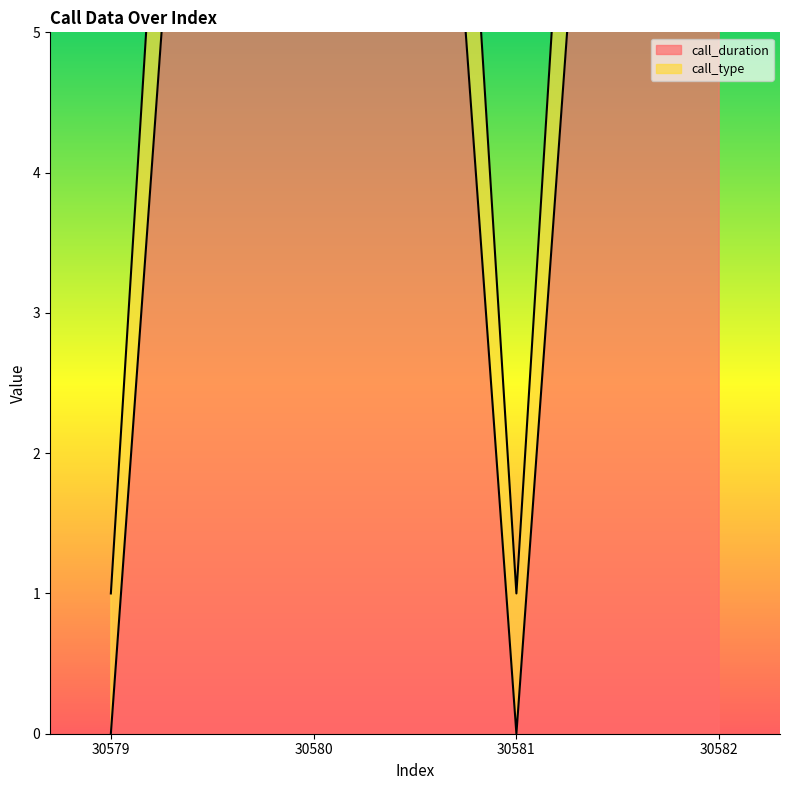

What are all the series names shown in the legend?

call_duration, call_type